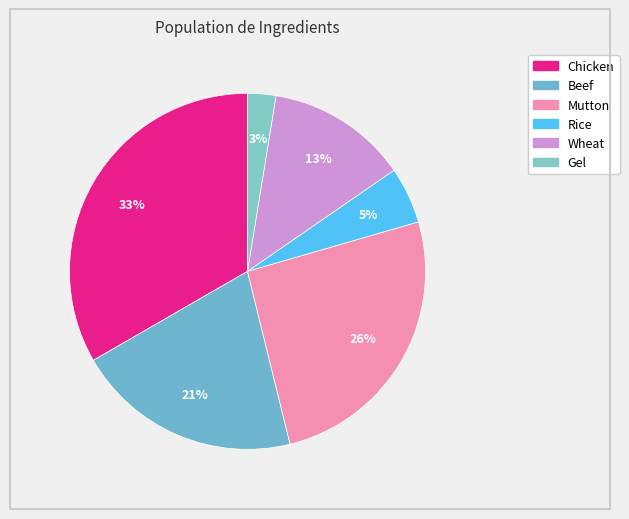

To the nearest percent, what portion does Beef represent?

21%